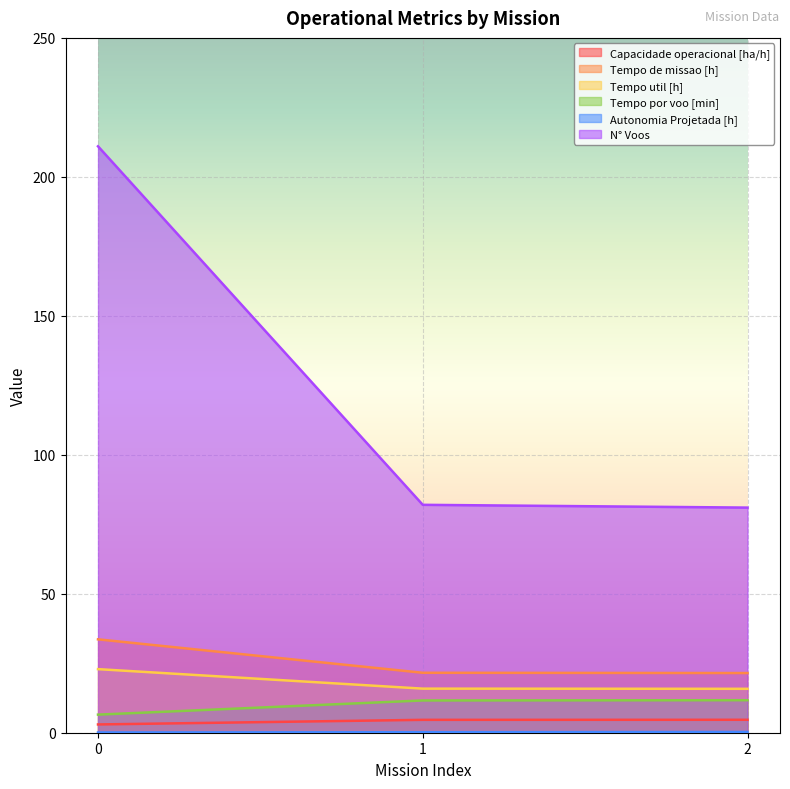

Reading left to right, transcribe all the data shown in this chart.

Capacidade operacional [ha/h]: 3.0	4.6	4.7
Tempo de missao [h]: 33.6	21.6	21.5
Tempo util [h]: 22.9	15.9	15.8
Tempo por voo [min]: 6.5	11.6	11.7
Autonomia Projetada [h]: 0.1	0.2	0.3
N° Voos: 211.0	82.0	81.0